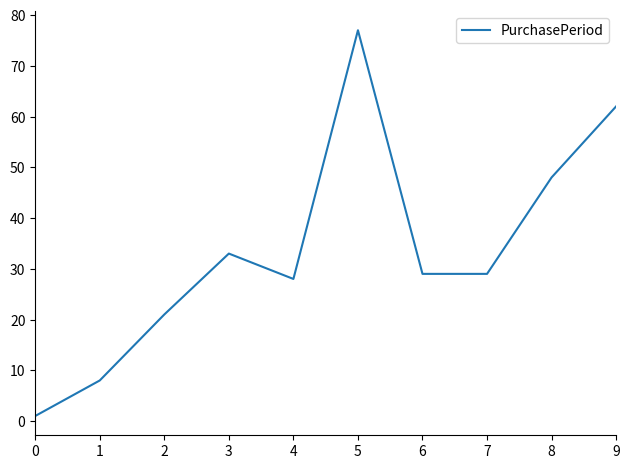

True or false: the data shows 21 at 2.

True